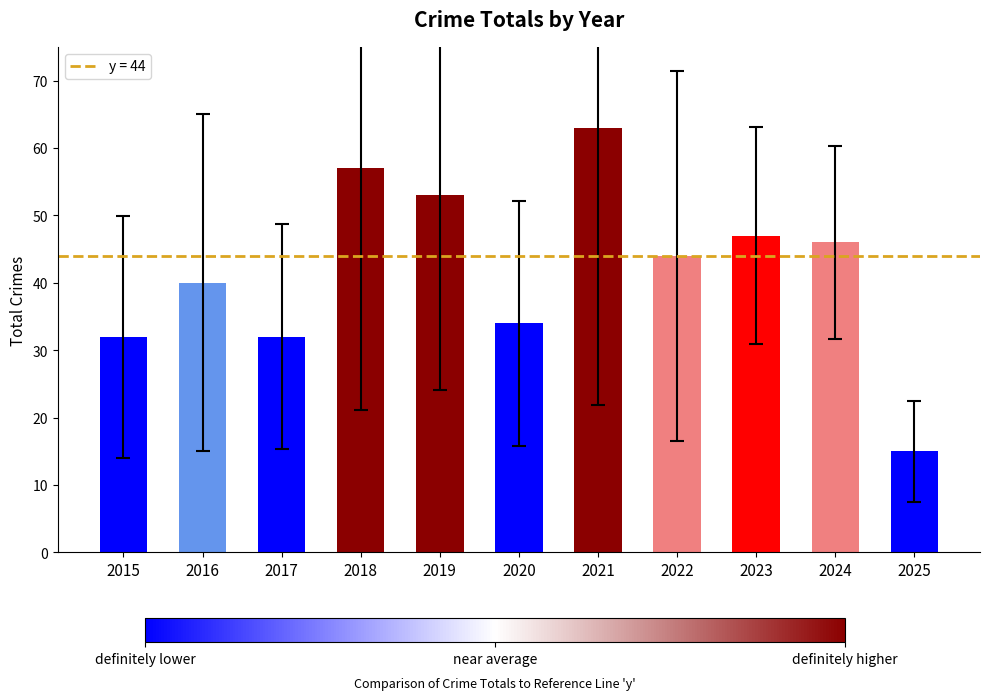

What is the difference between the second highest and second lowest values?

25